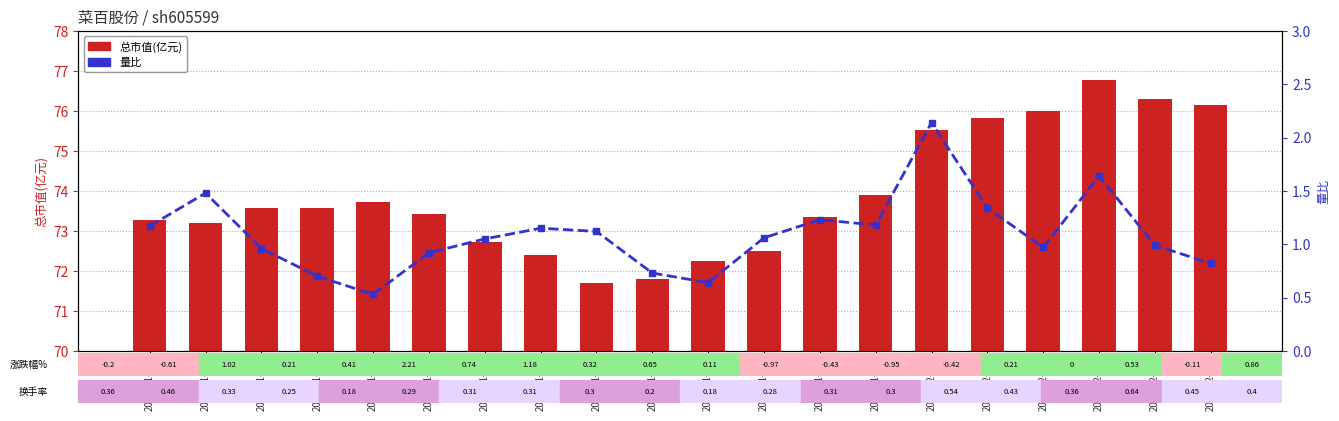

What is the total value across all series at 2022-11-23?

72.8